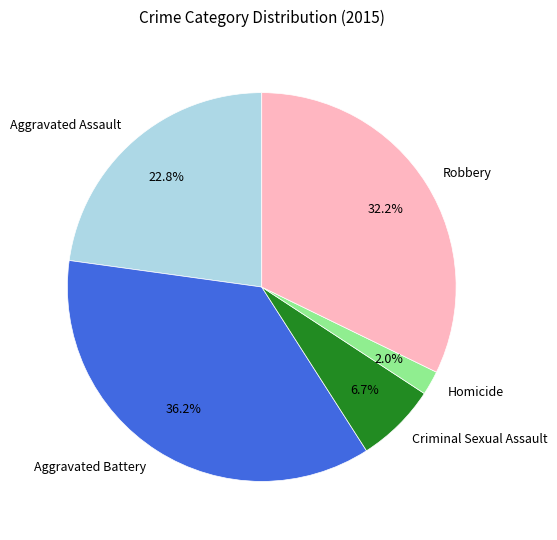

Does any single category account for the majority?

No